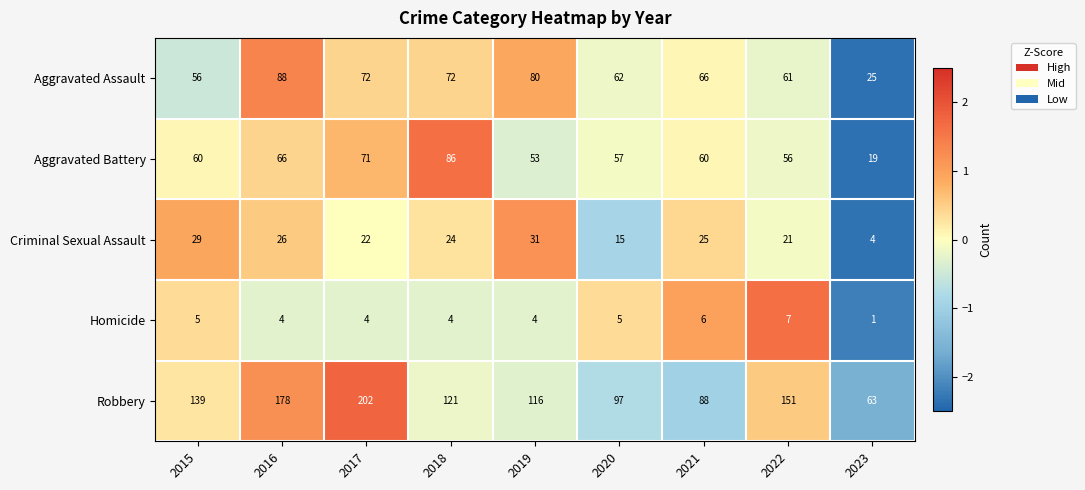

Which series changed the most between 2020 and 2021?

Criminal Sexual Assault